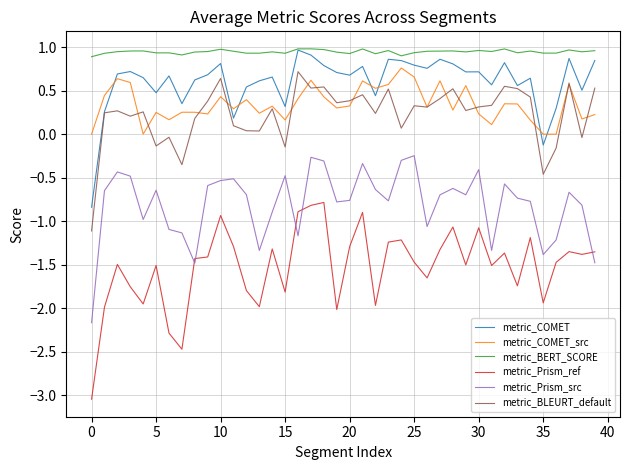

What is the difference between the maximum and minimum values in the metric_BLEURT_default series?

1.8